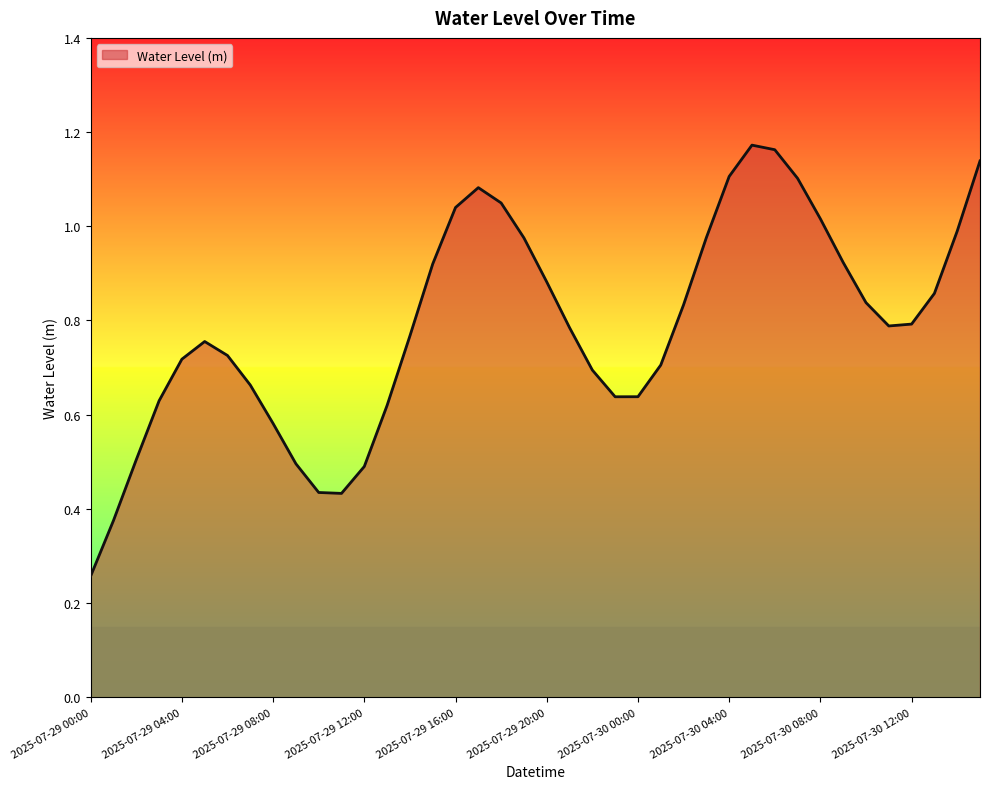

Does the chart display data point markers on the line(s)?

No